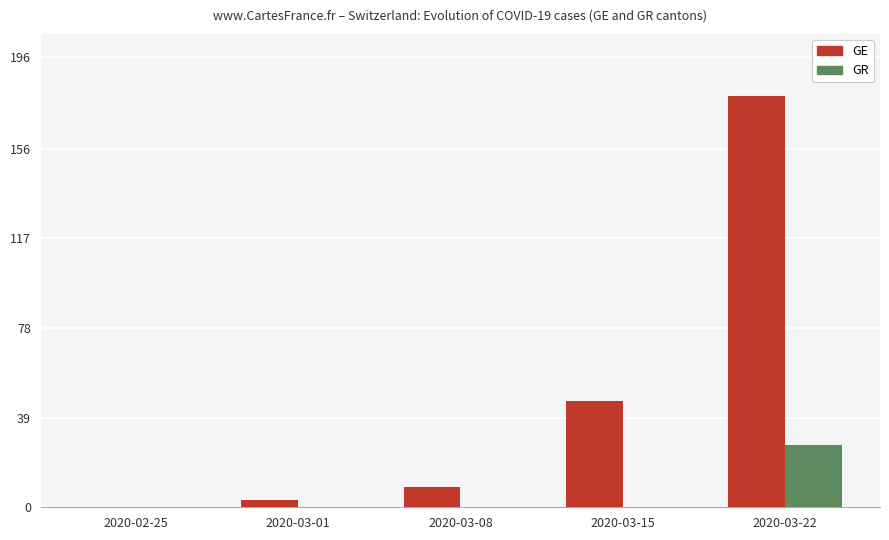

What is the maximum value shown in the chart?

179